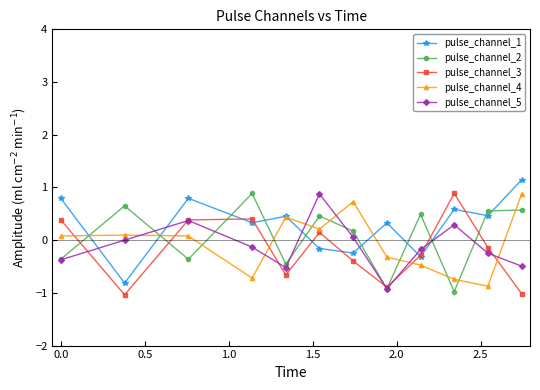

What is the lowest value of the pulse_channel_4 series?

-0.9